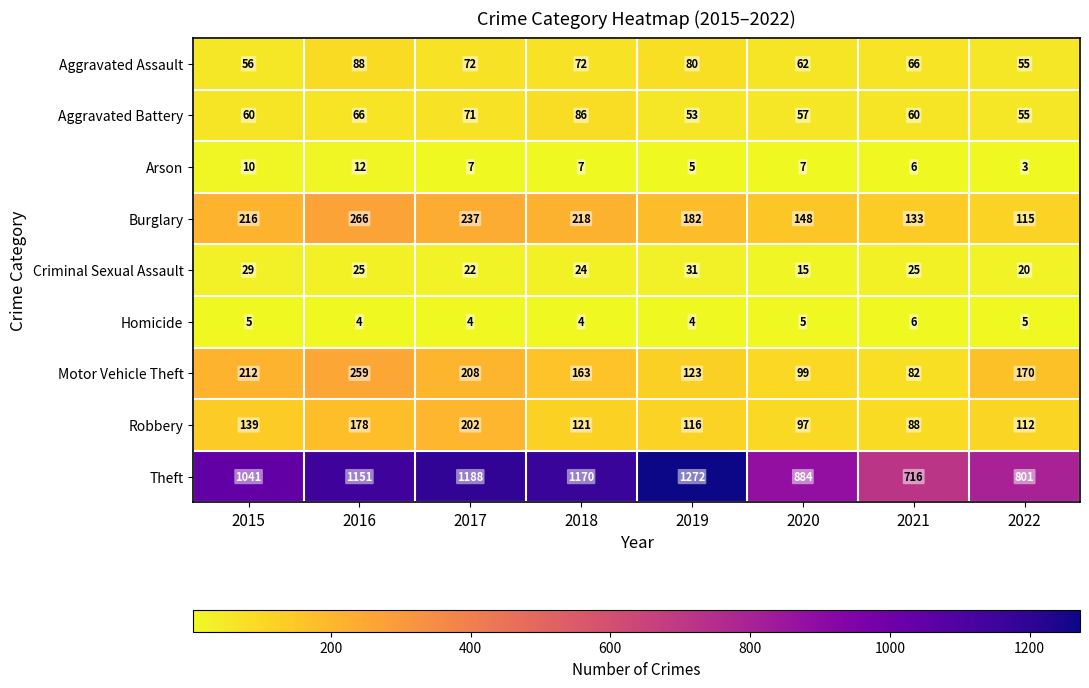

Between 2015 and 2016, which series saw the biggest shift?

Theft